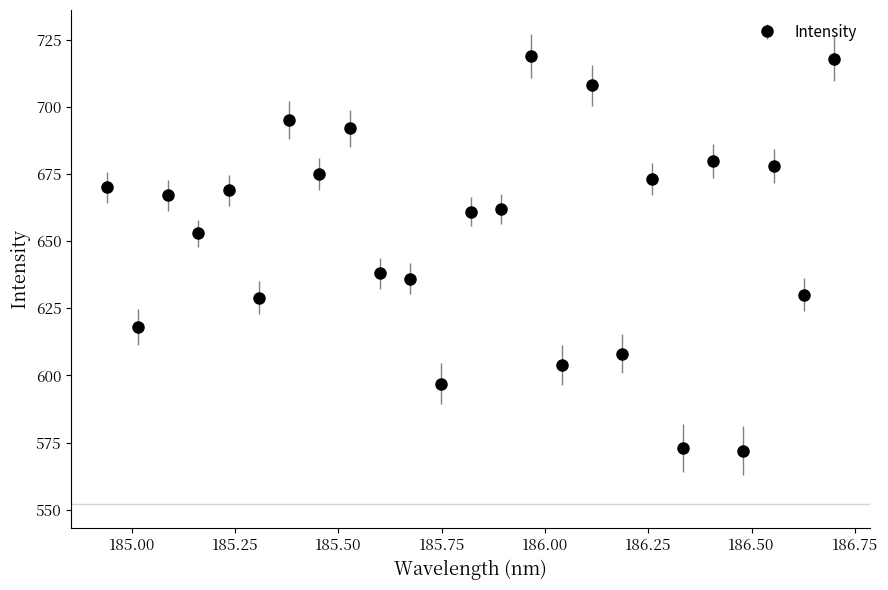

True or false: the data has more than 0 interior local peaks.

True